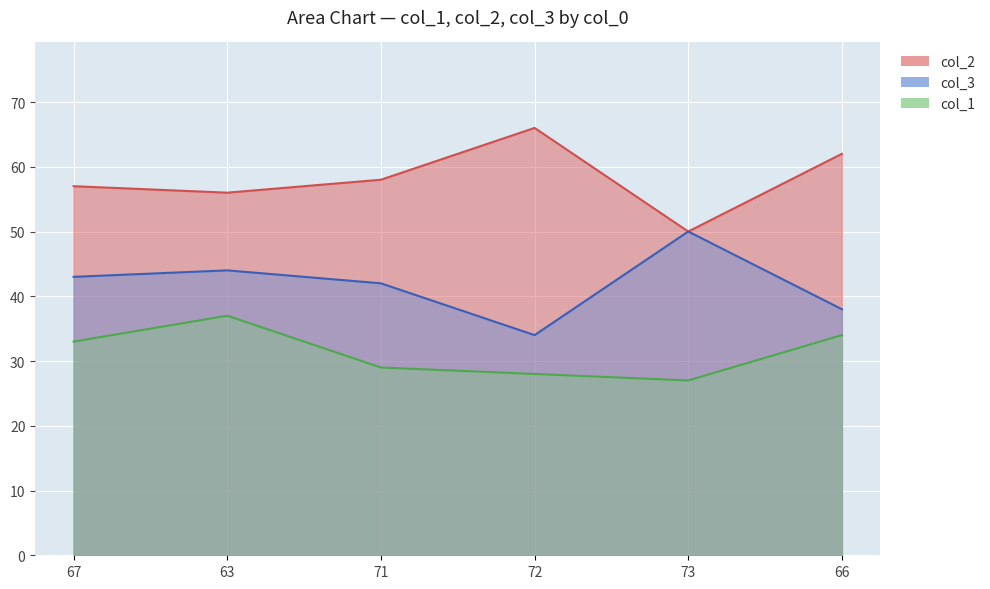

Which series has the largest total across all categories?

col_2